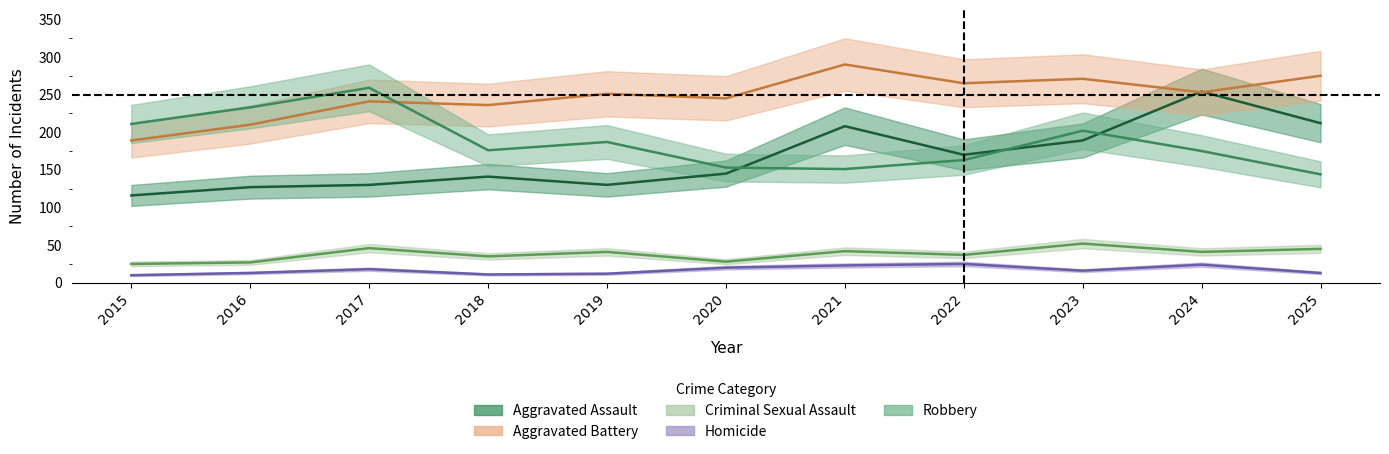

Which series has the largest total across all categories?

Aggravated Battery